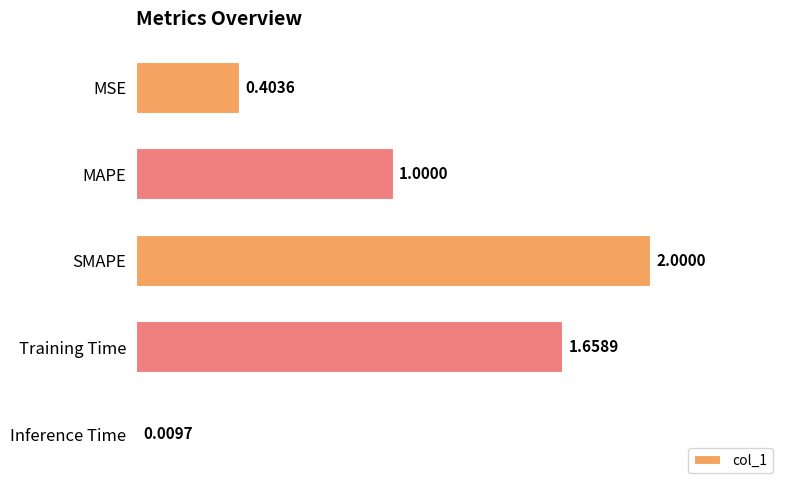

Between SMAPE and MAPE, which is larger?

SMAPE